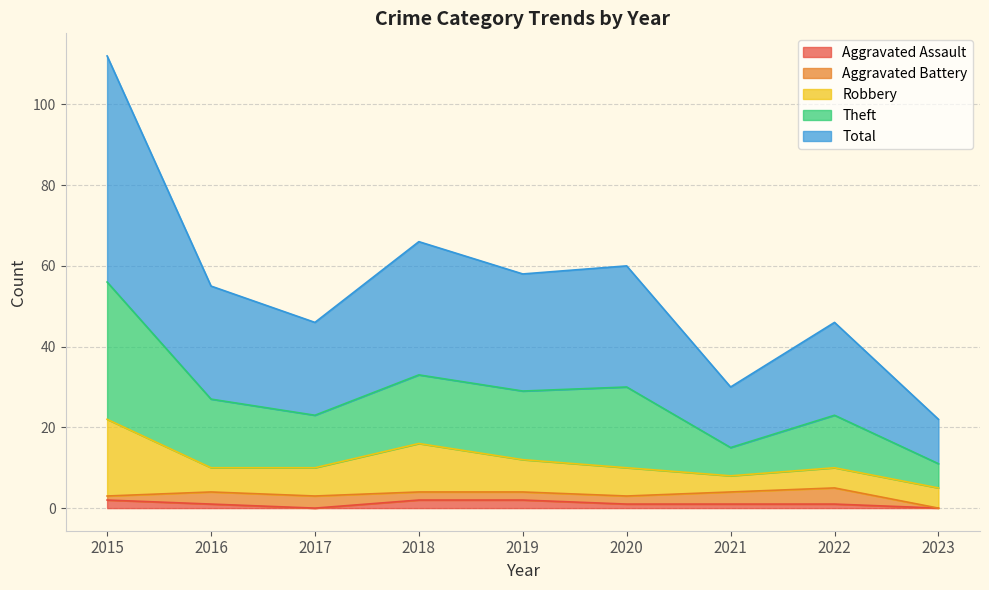

The Aggravated Assault series shows 1 at 2021. True or false?

True